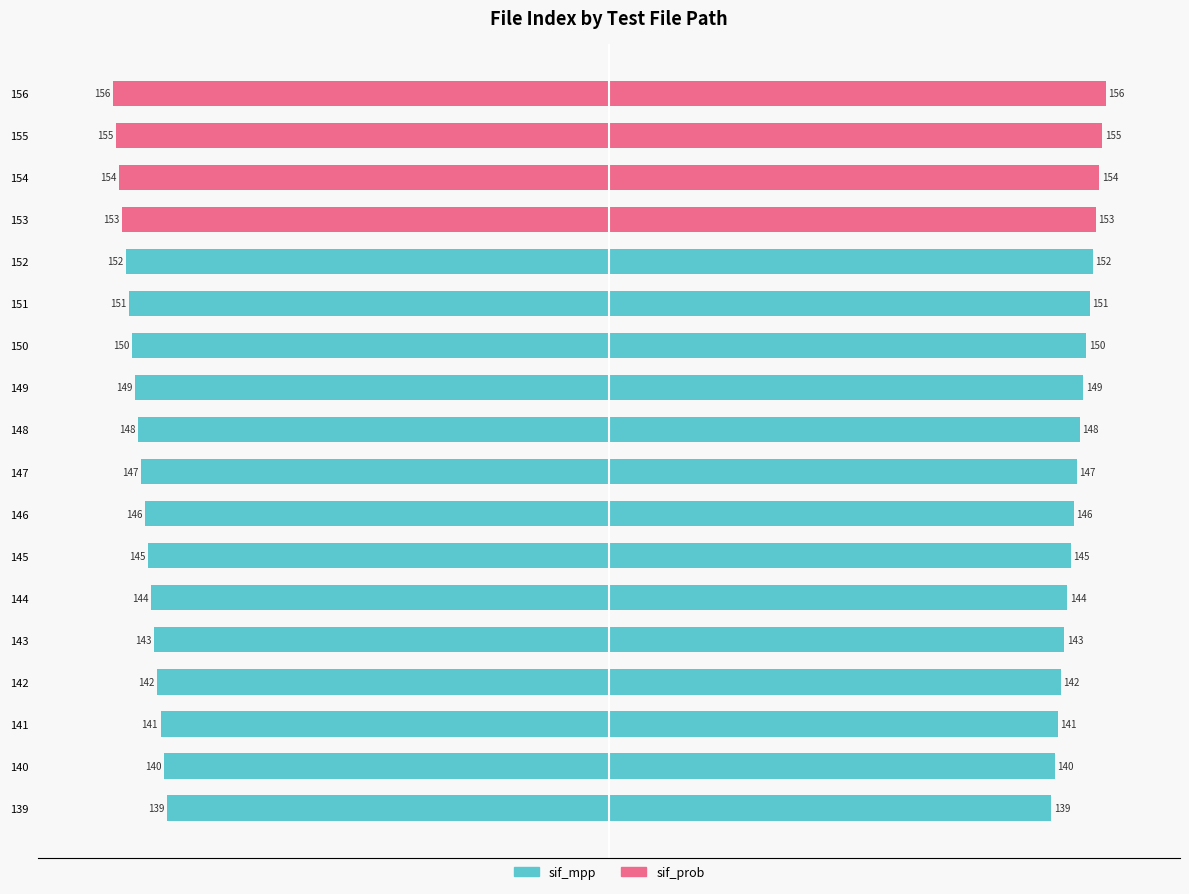

Which series has the widest spread of values?

sif_mpp (left)